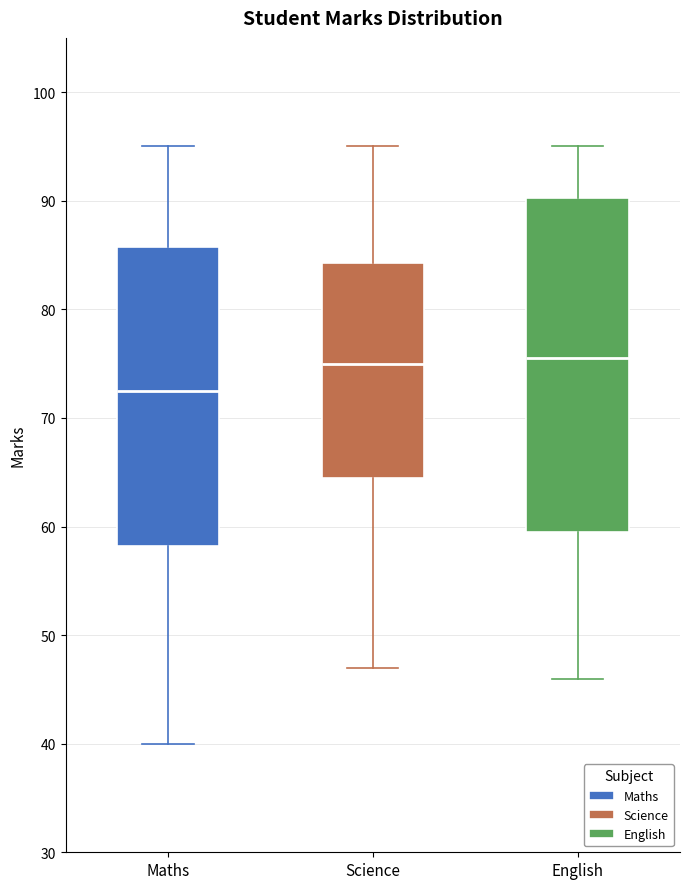

Where does the median line of the box for English sit on the y-axis? The values are not printed on the chart, so give them approximately, as read against the axis.

76